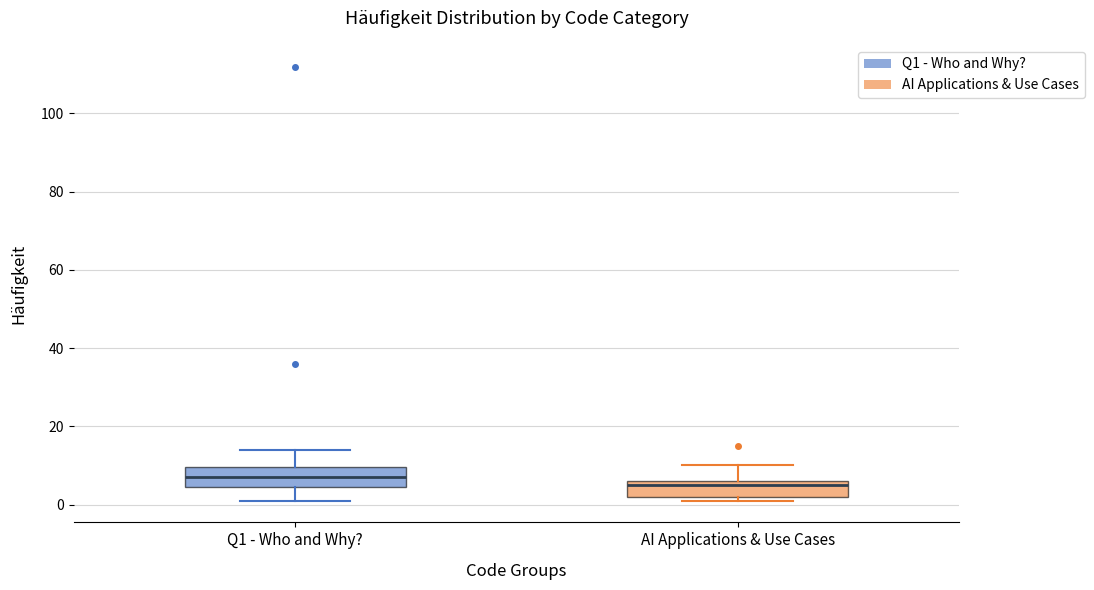

Reading left to right, transcribe this box plot: for each box, give where its median line is, the range the box spans, and where its two whiskers end, as read against the y-axis. The values are not printed on the chart, so give them approximately, as read against the axis.

Q1 - Who and Why?: median 8, box 4 to 10, whiskers 2 to 14
AI Applications & Use Cases: median 6 (just below the box's upper edge), box 2 to 6, whiskers 2 (just below the box's lower edge) to 10